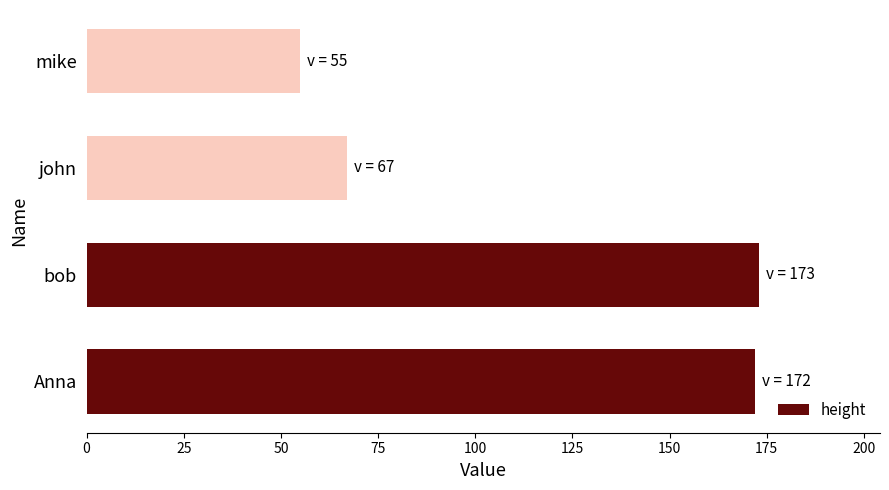

Where is the data nearest to the value 114?

john